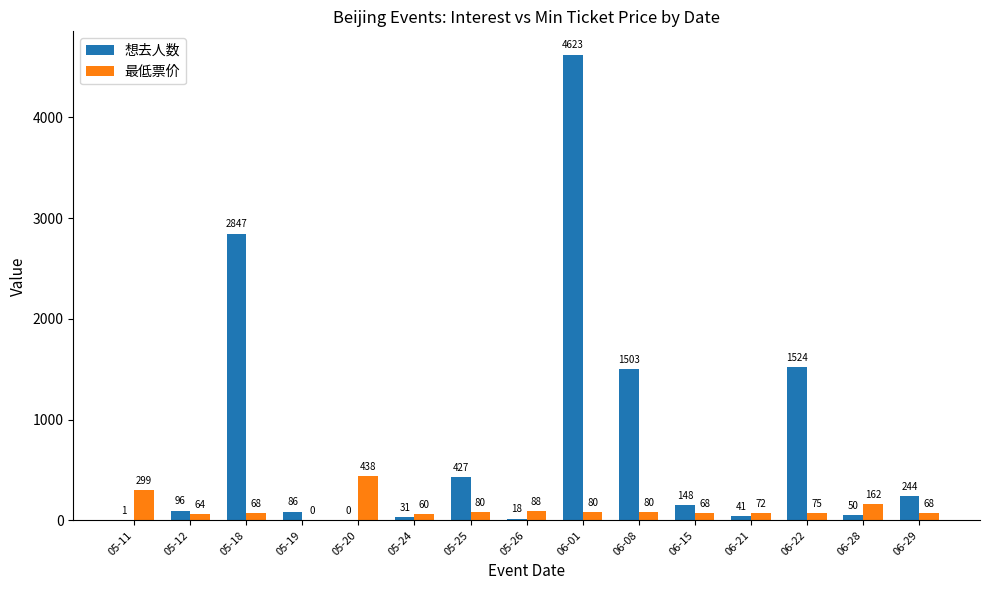

Is the value of 想去人数 at 06-29 greater than the value of 最低票价 at 05-12?

Yes